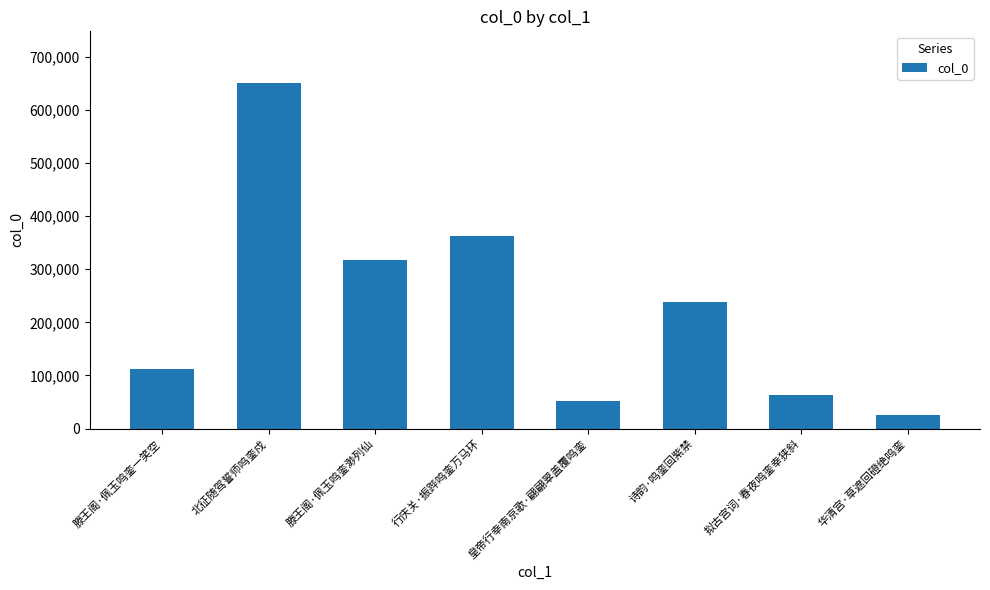

Reading left to right, list all the values displayed in this chart.

滕王阁·佩玉鸣銮一笑空=112017	北征随驾誓师鸣銮戍=650409	滕王阁·佩玉鸣銮渺列仙=316962	行庆关·振跸鸣銮万马环=362265	皇帝行幸南京歌·翩翩翠盖覆鸣銮=52488	诗韵·鸣銮回紫禁=237455	拟古宫词·春夜鸣銮幸狭斜=62362	华清宫·草遮回磴绝鸣銮=25666